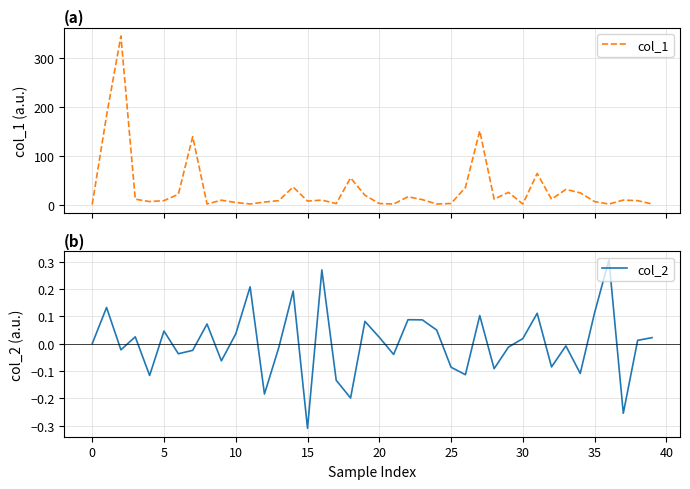

True or false: col_1 and col_2 intersect in this chart.

False